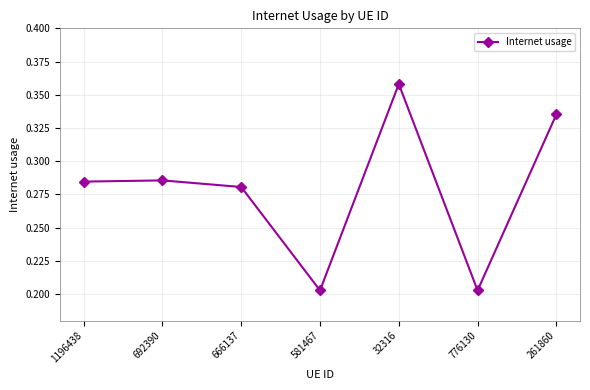

How many interior local valleys (lower than both neighbors) does the data have?

2